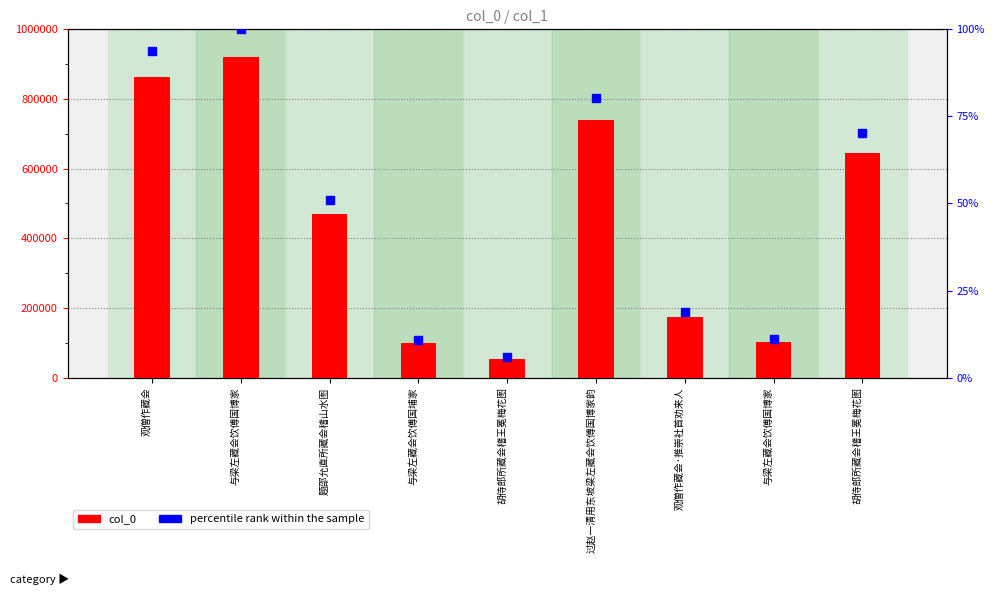

What is the total value across all series at 与梁左藏会饮傅国埔家?

100267.9